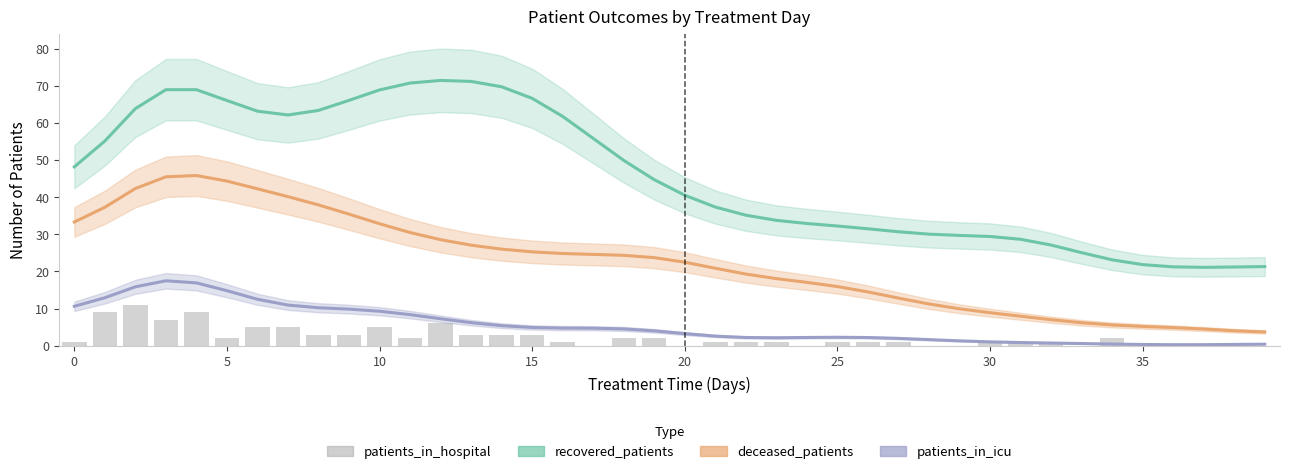

What is the sum of all recovered_patients values?

1831.0